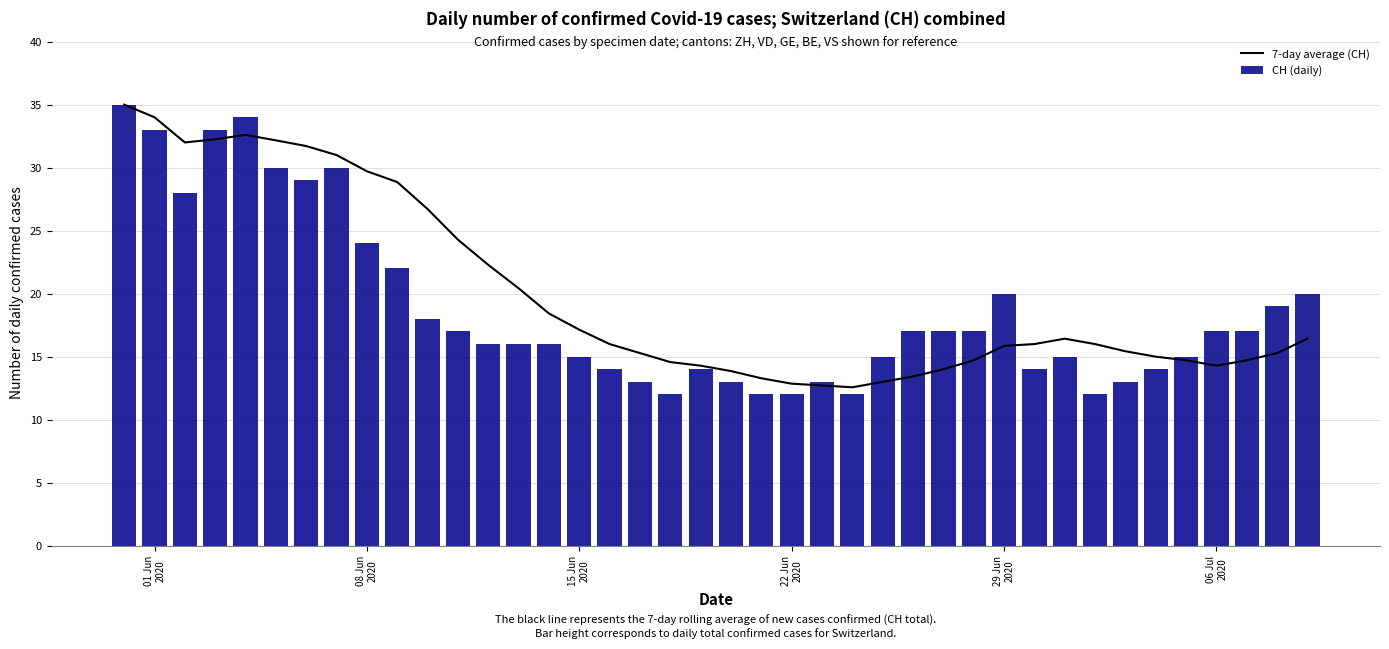

Rank the series by their maximum value, from lowest to highest.

7-day average (CH), CH (daily)